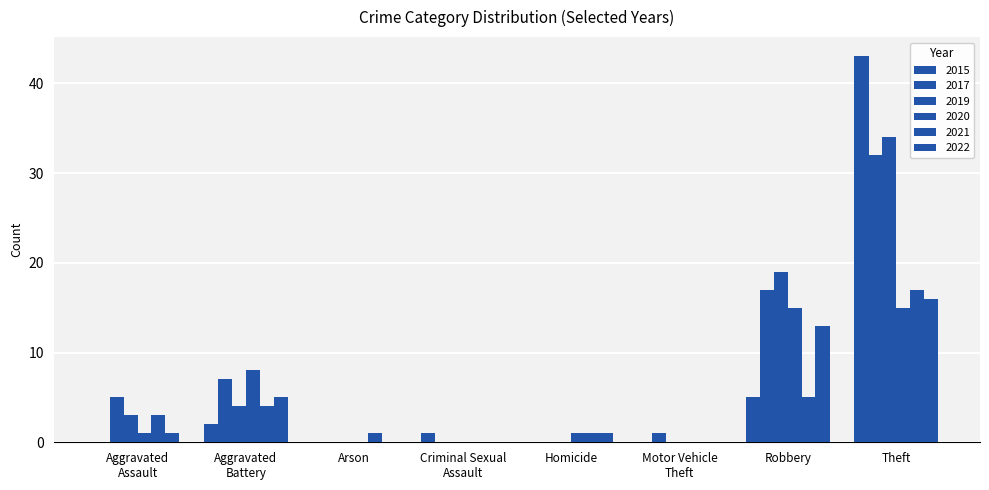

How many data points does each series have?

8